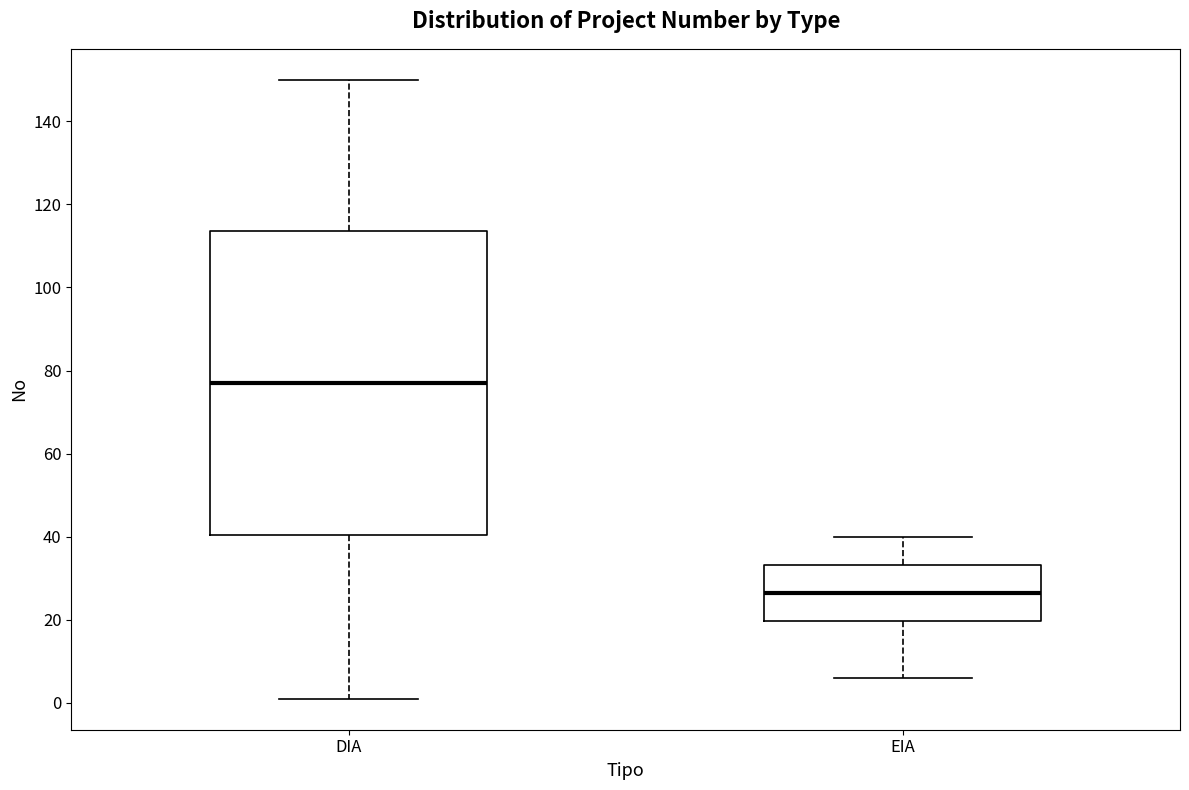

Which box has the highest median line?

DIA